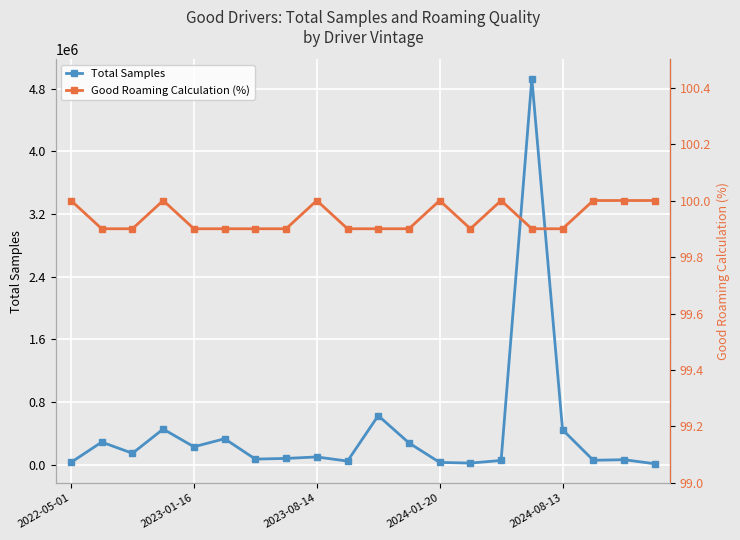

What is the greatest value displayed?

4931894.0